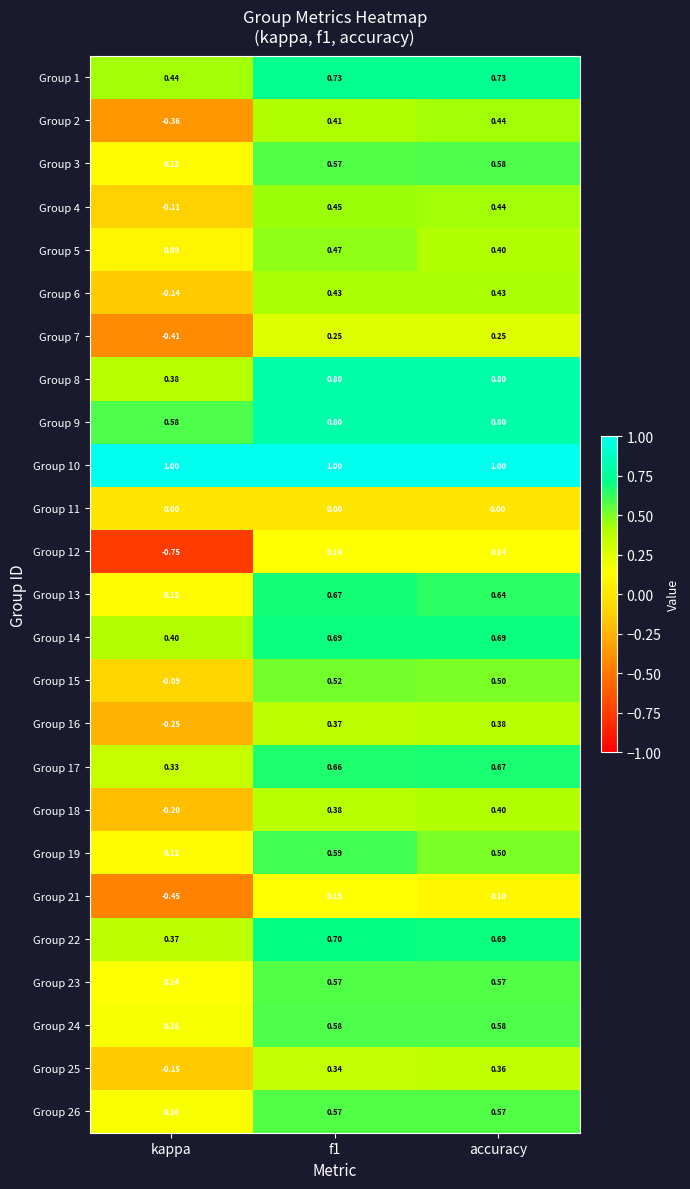

Which label corresponds to the smallest value in the chart?

kappa